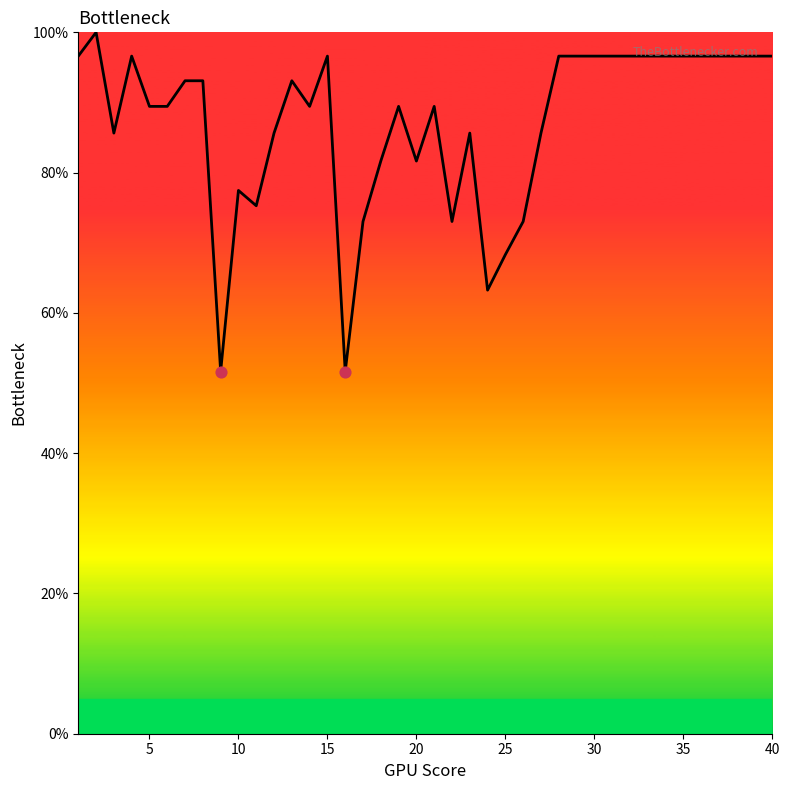

What is the smallest value displayed?

51.6